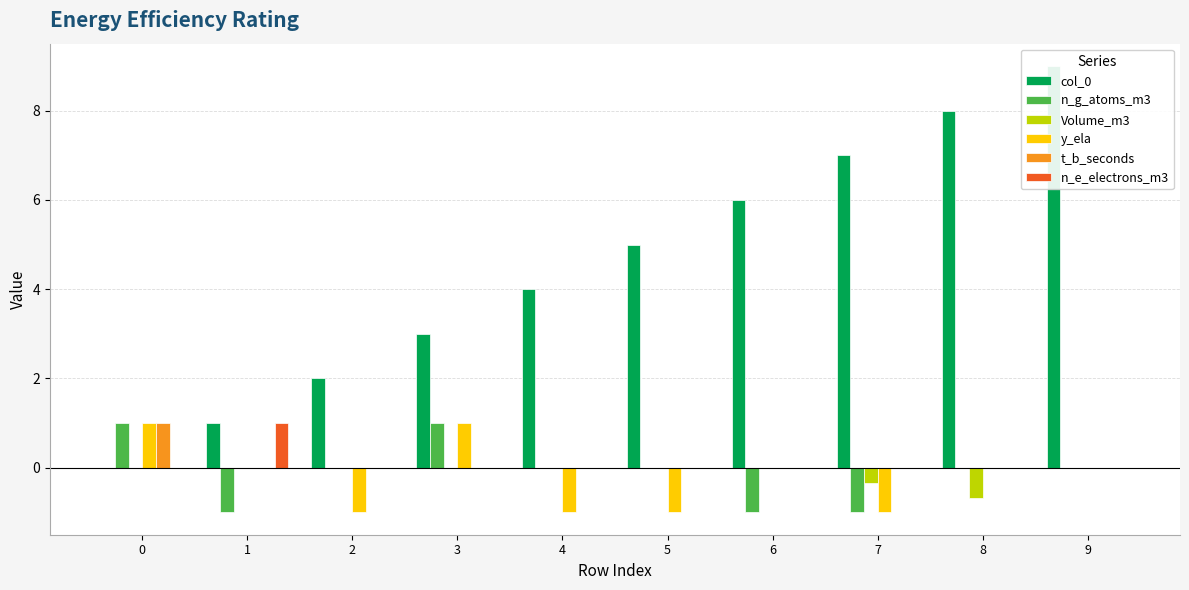

How many t_b_seconds values are between 0 and 1?

10